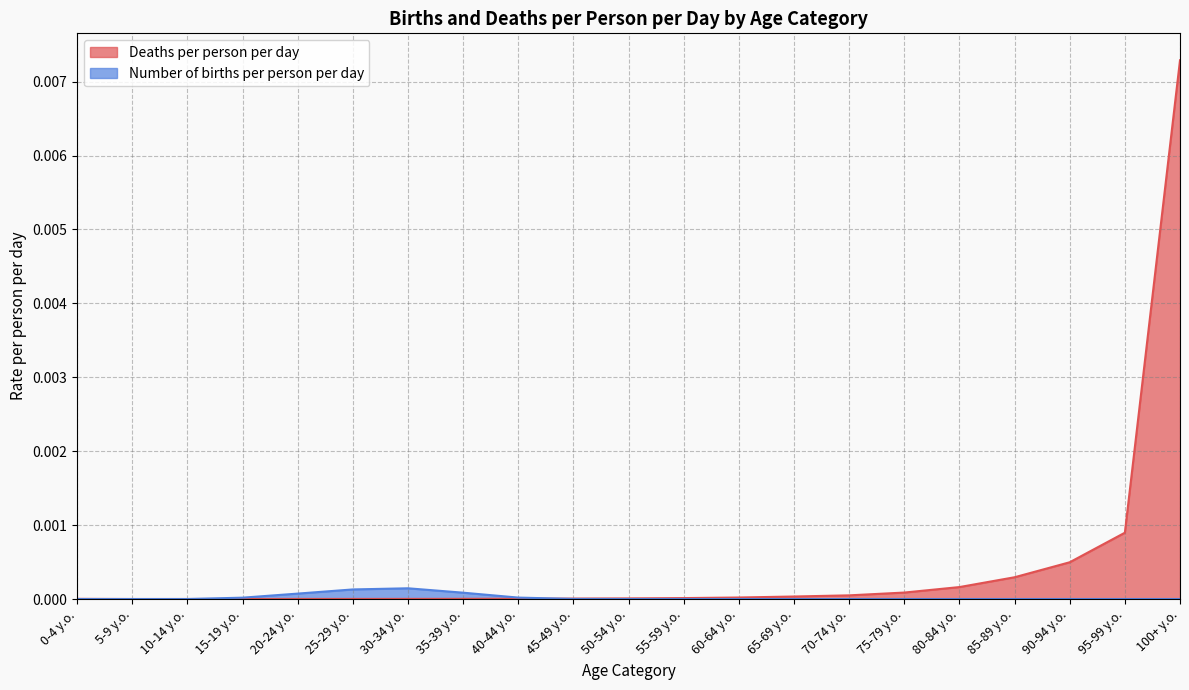

How many interior local valleys does the Deaths per person per day series have?

1